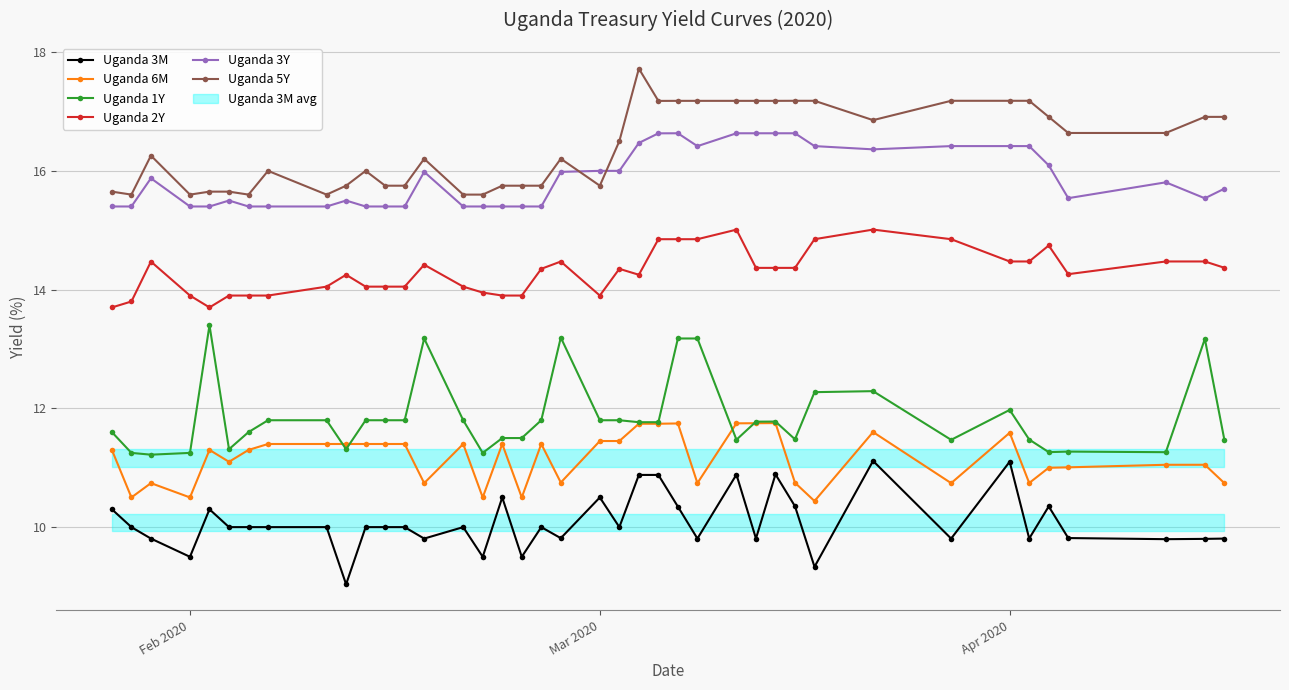

At how many categories does at least one series exceed 12?

40